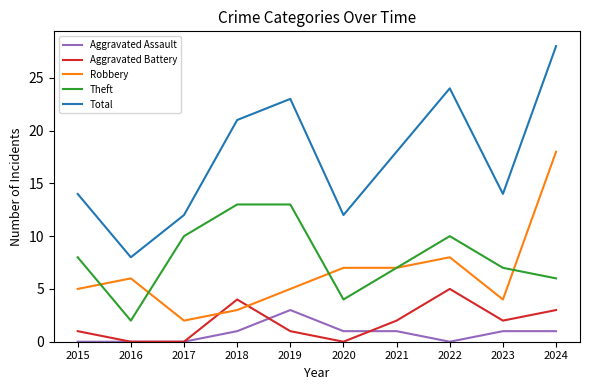

Count the Aggravated Assault values in the range 0 to 1.

9